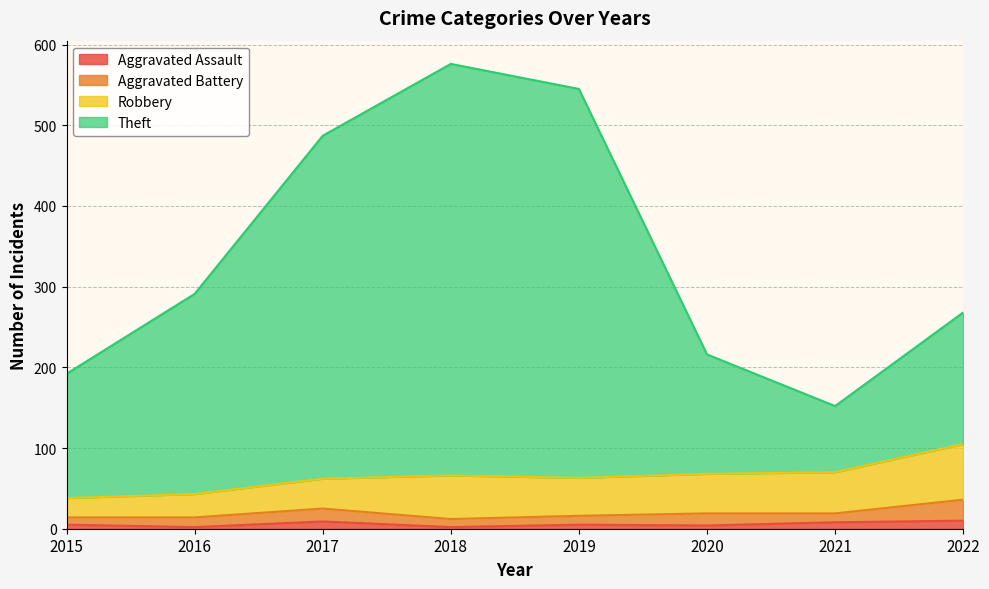

What is the sum of all Aggravated Assault values?

45